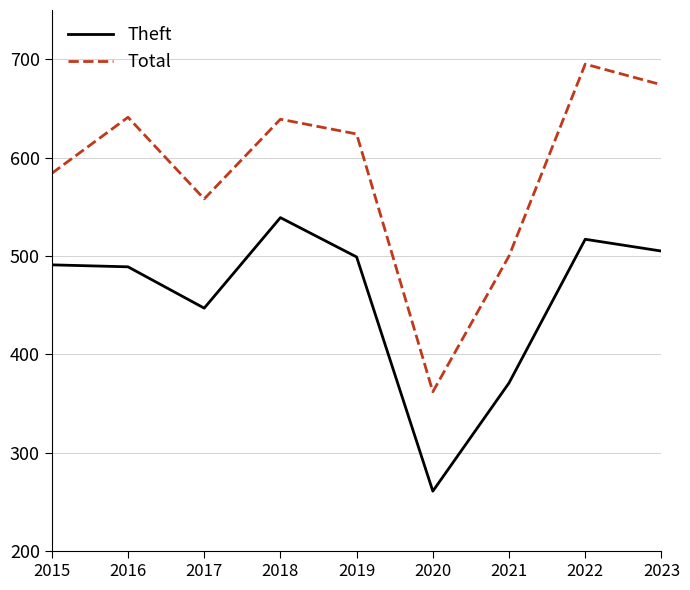

At which label does Total reach its minimum?

2020